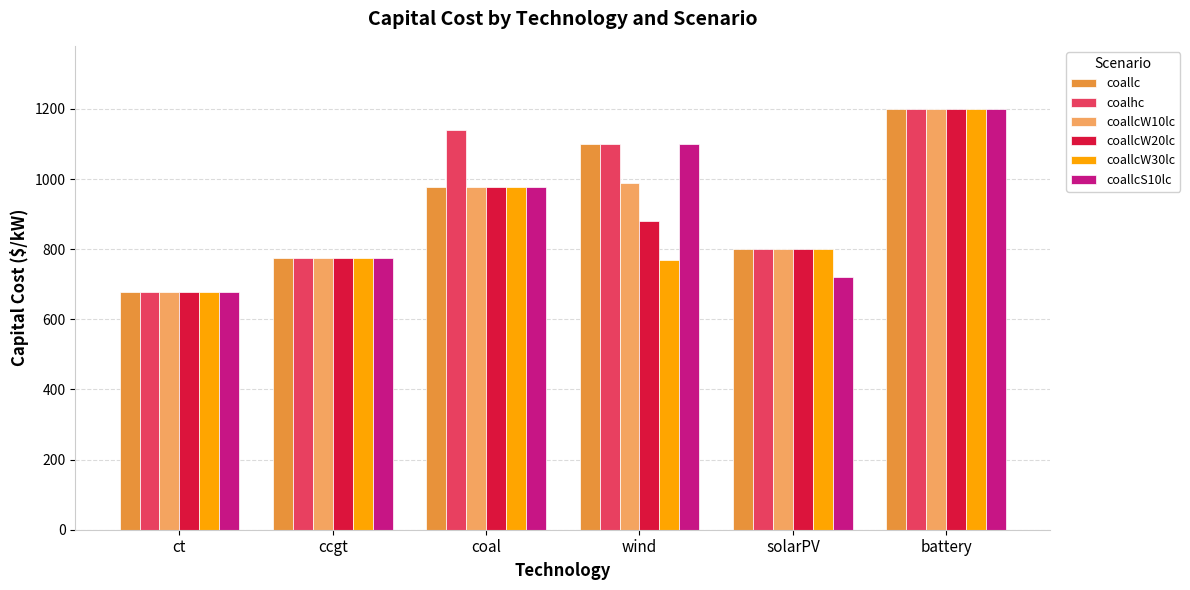

What is the average value of the coallcS10lc series?

908.3